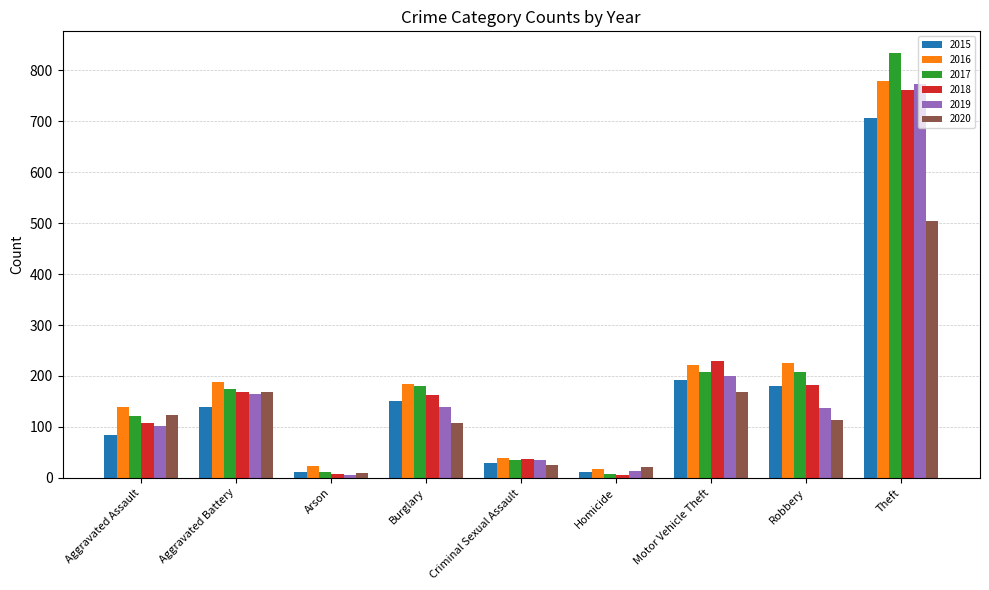

Are the bars grouped side by side (vs. stacked)?

Yes